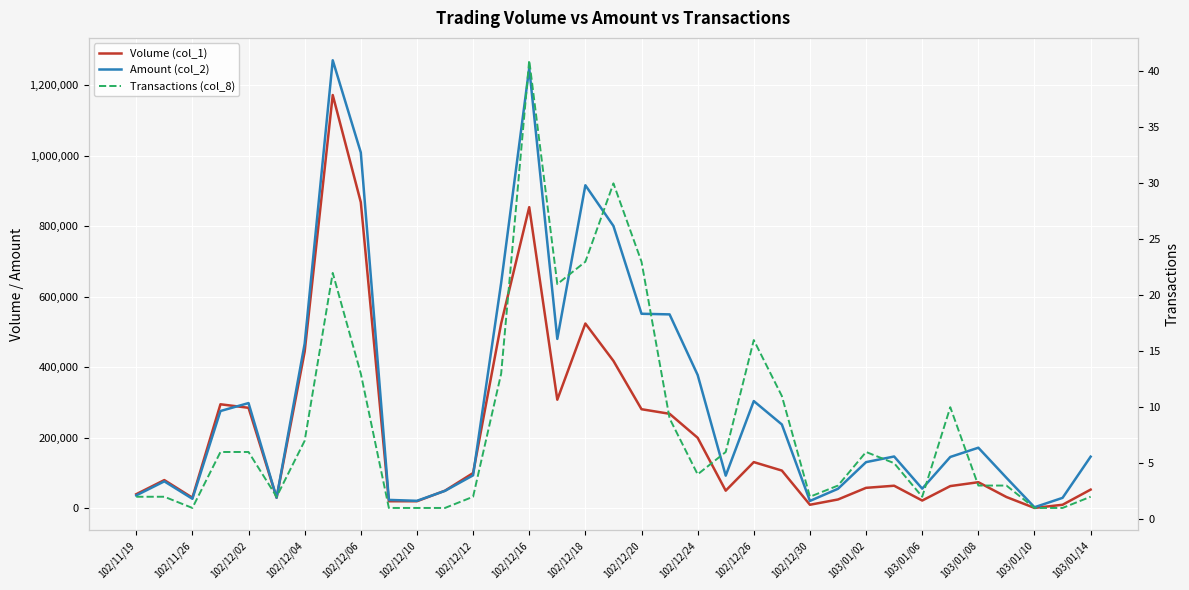

Which series ends up on top after the final intersection of Amount (col_2) and Volume (col_1)?

Amount (col_2)